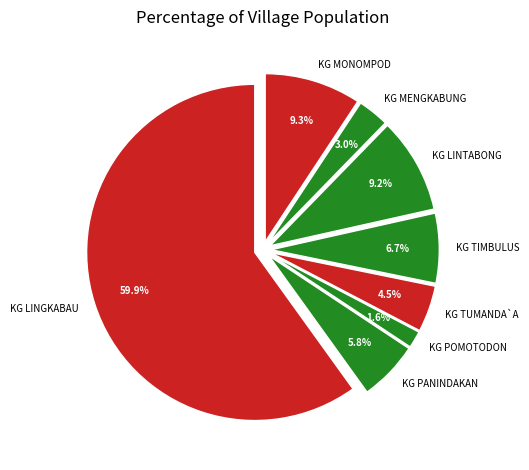

How many slices are in this pie chart?

8